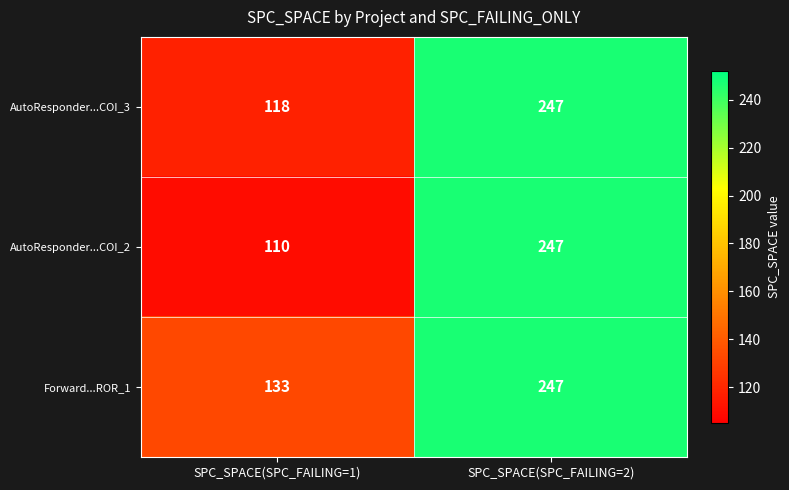

What is the sum of the AutoResponder...COI_3 values at SPC_SPACE(SPC_FAILING=1) and SPC_SPACE(SPC_FAILING=2)?

365